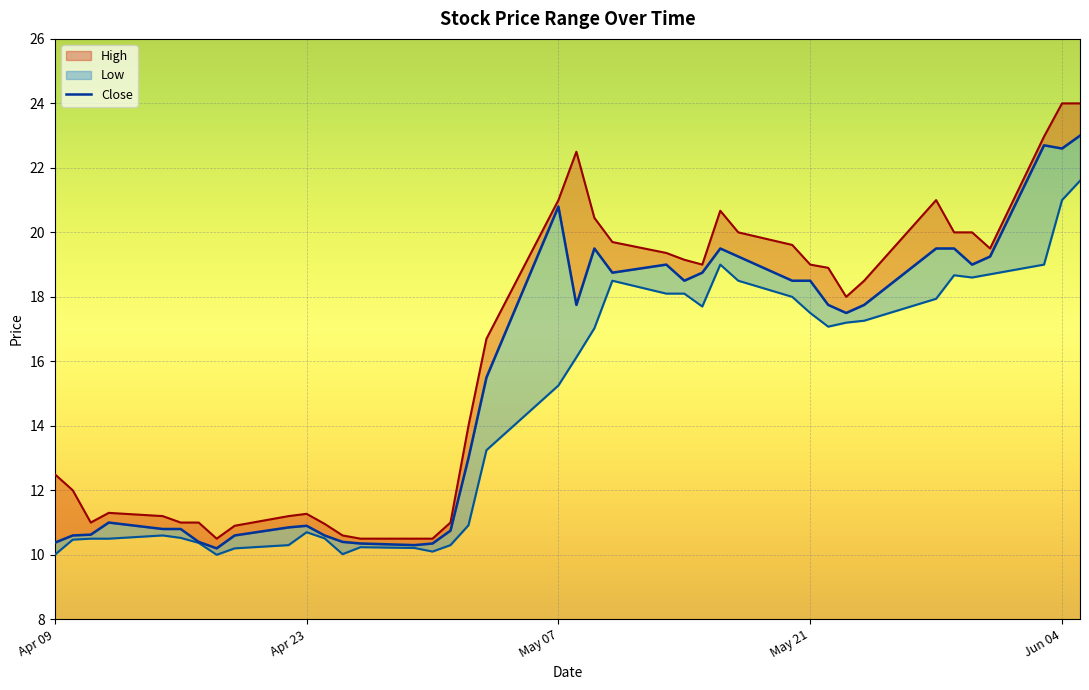

True or false: Low has more than 1 points higher than both neighbors.

True